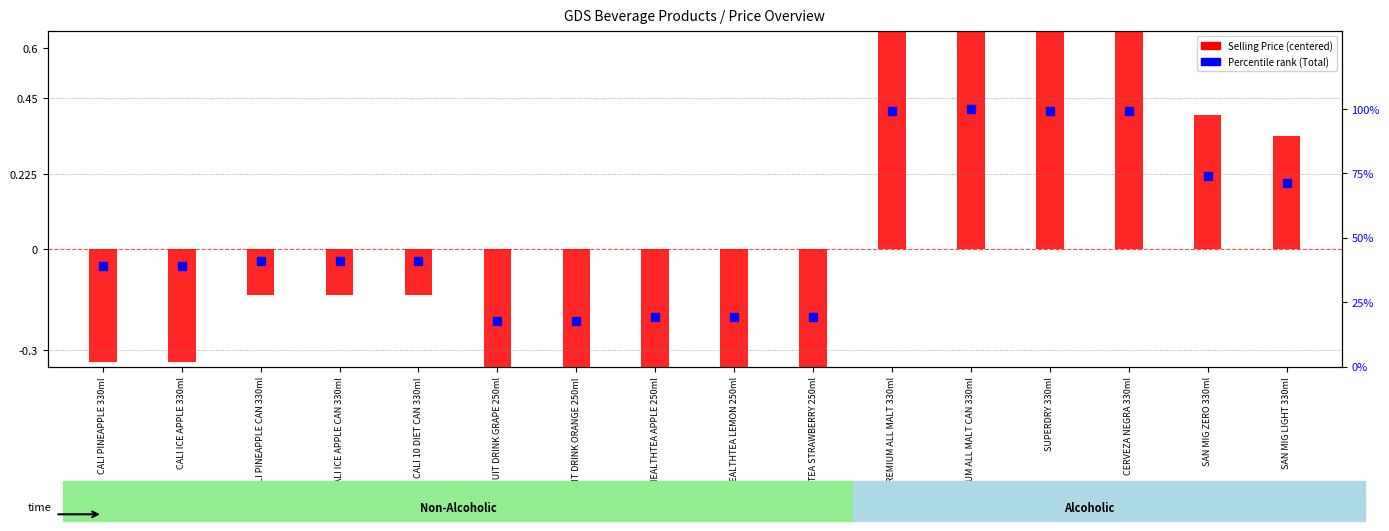

Is the value of Selling Price (centered) at CALI ICE APPLE 330ml greater than the value of Percentile rank (Total) at CALI PINEAPPLE 330ml?

No